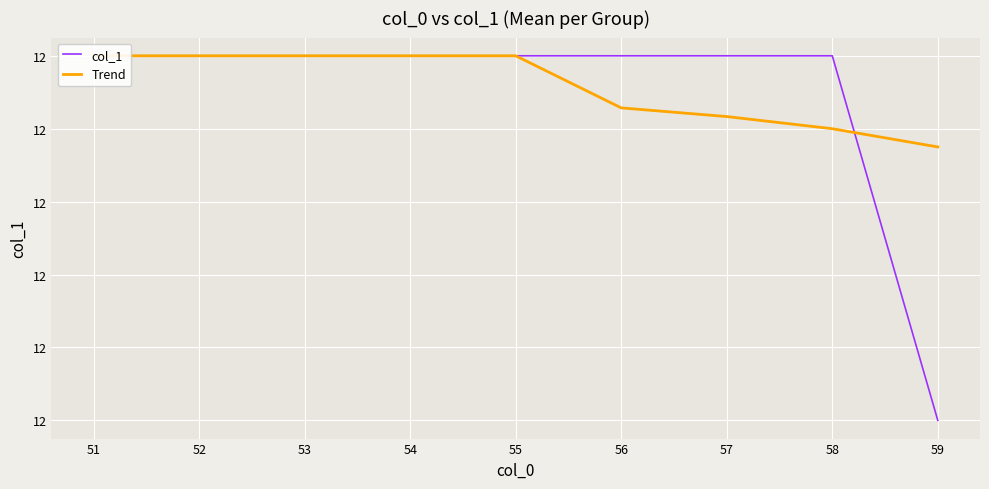

List the series in order of their overall mean, lowest first.

col_1, Trend